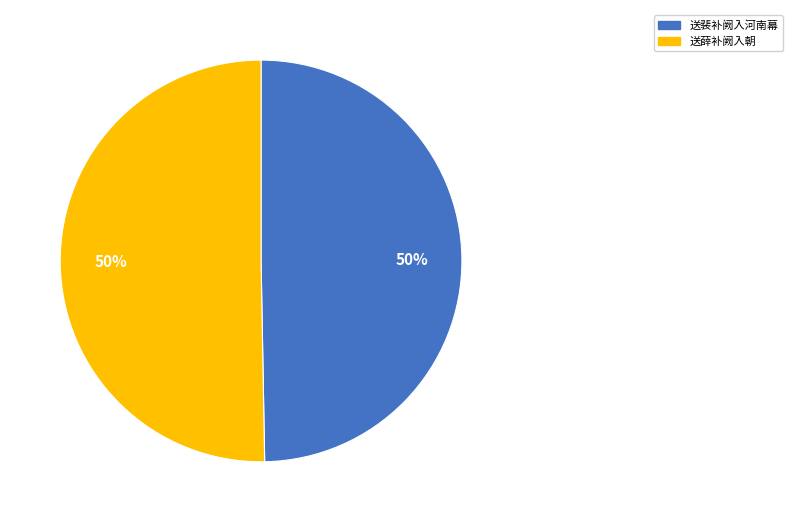

To the nearest percent, what is the average slice percentage?

50%